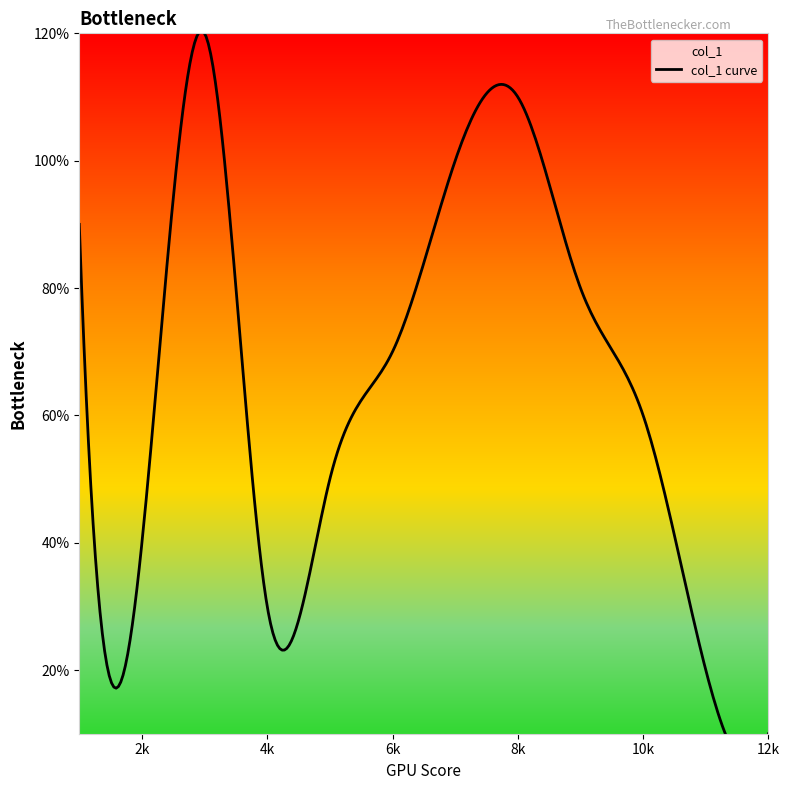

At which label is the value closest to 6?

10